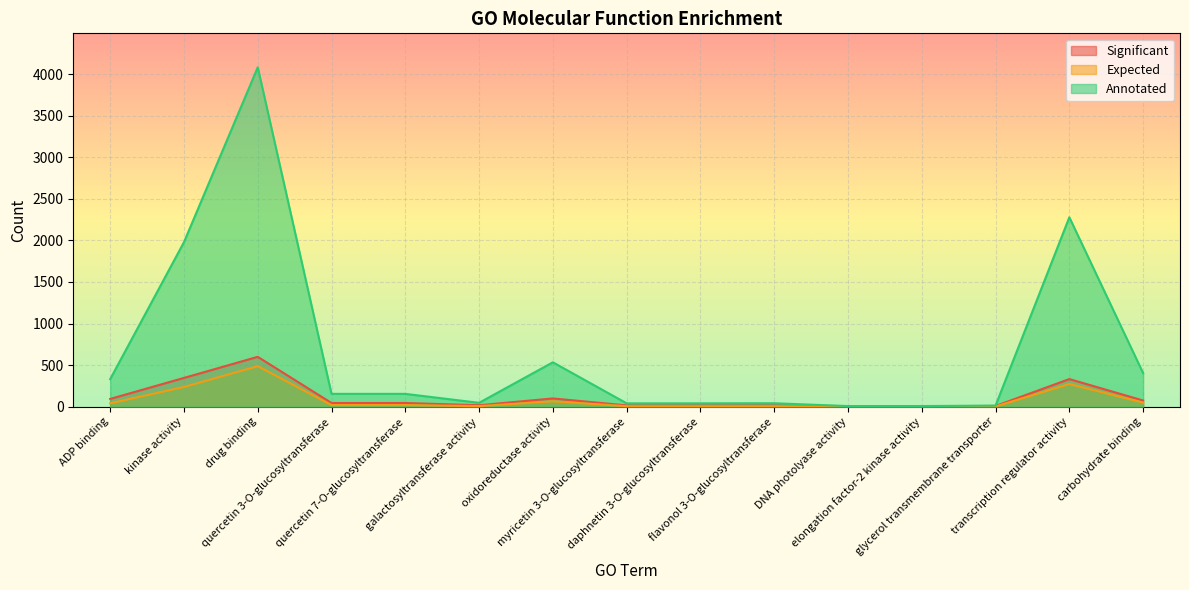

The value of Significant at drug binding is 599.0. True or false?

True